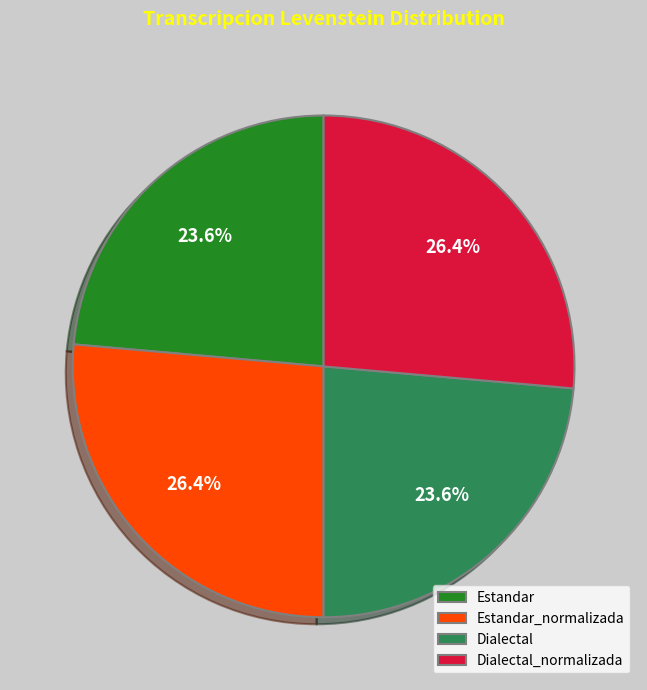

How much of the chart is everything except Dialectal_normalizada?

73.6%